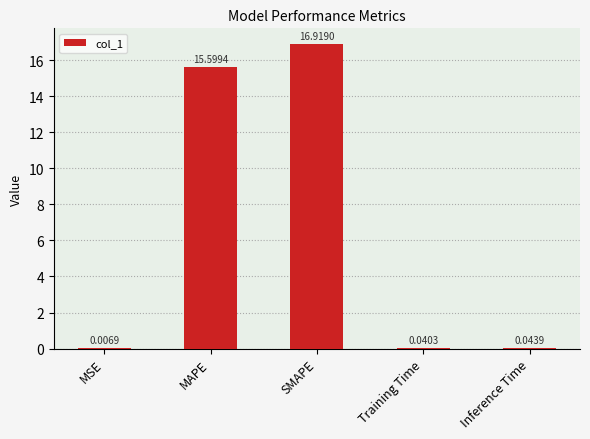

Which has a higher value, MAPE or Training Time?

MAPE